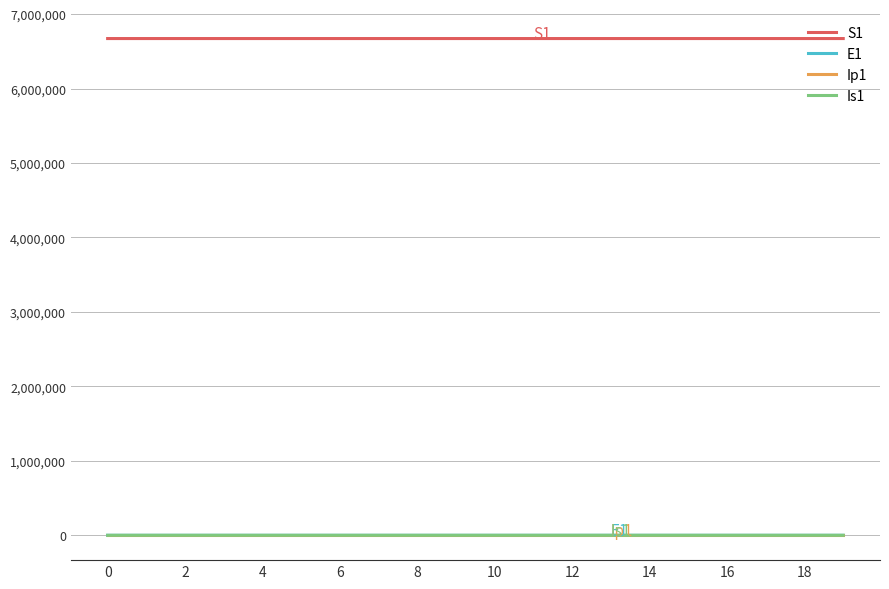

What is the maximum value shown in the chart?

6671082.0